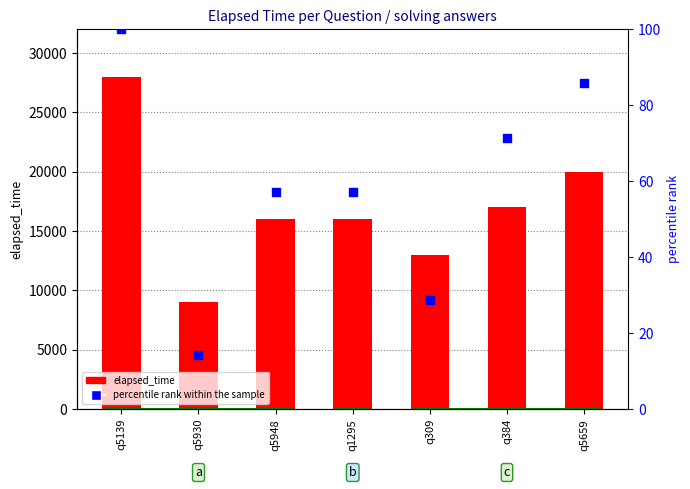

Which series contains the lowest Y value?

percentile rank within the sample